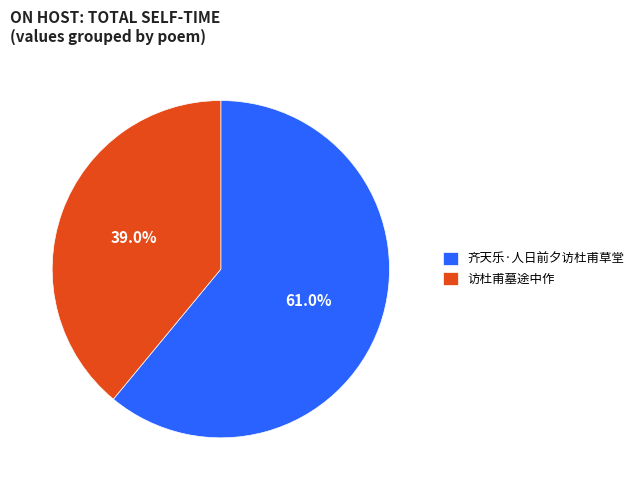

Approximately how many times larger is the value at 齐天乐·人日前夕访杜甫草堂 compared to 访杜甫墓途中作?

1.6